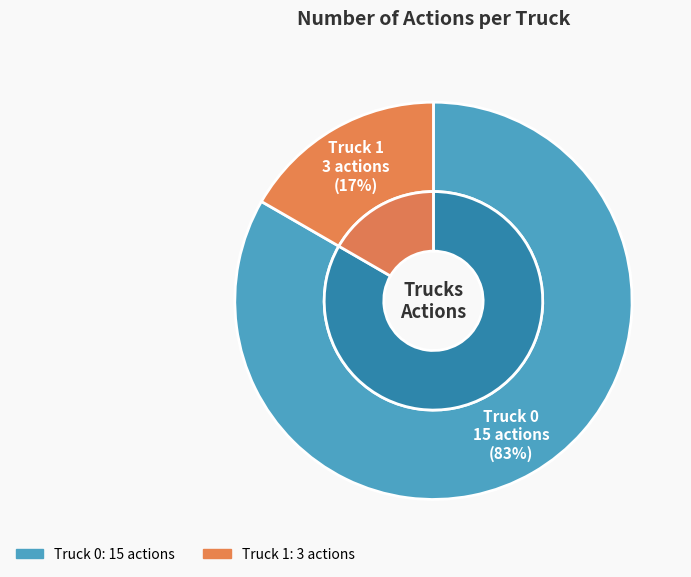

Which category has the biggest portion of the pie?

Truck 0